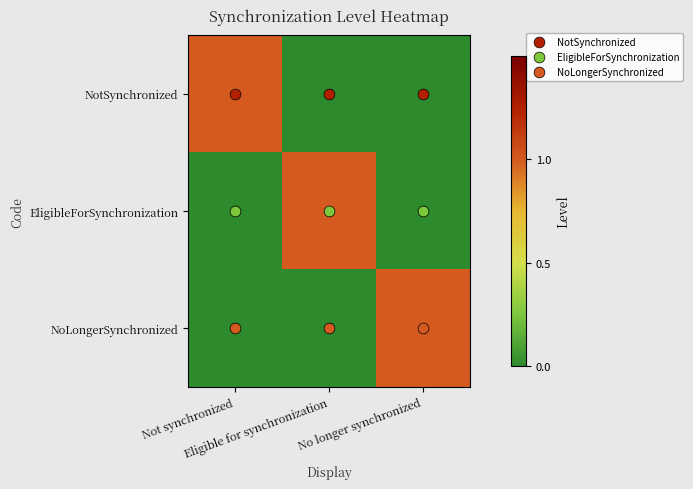

At how many categories does at least one series exceed 0?

3